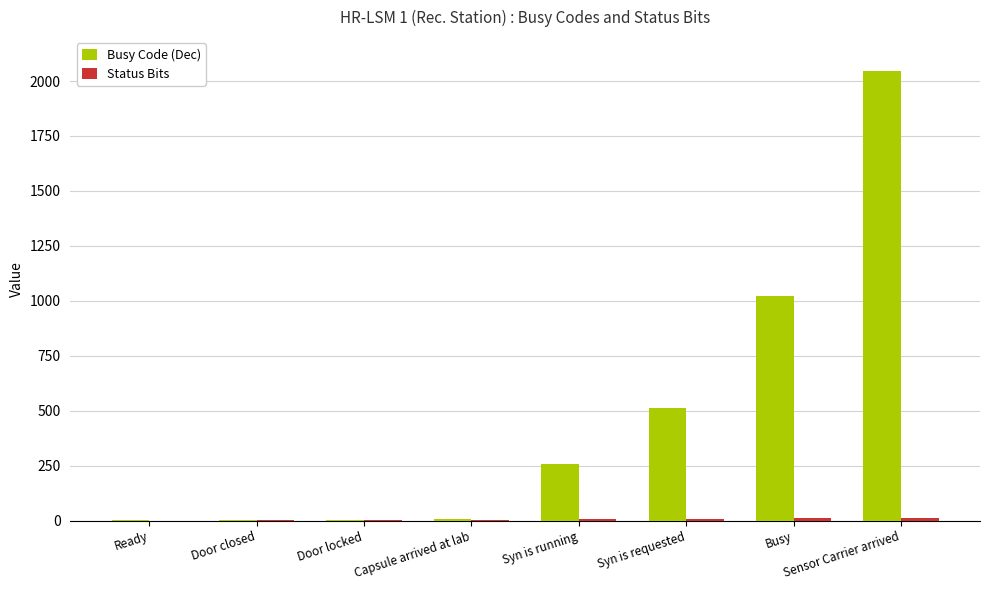

Between Door closed and Sensor Carrier arrived, which series saw the biggest shift?

Busy Code (Dec)